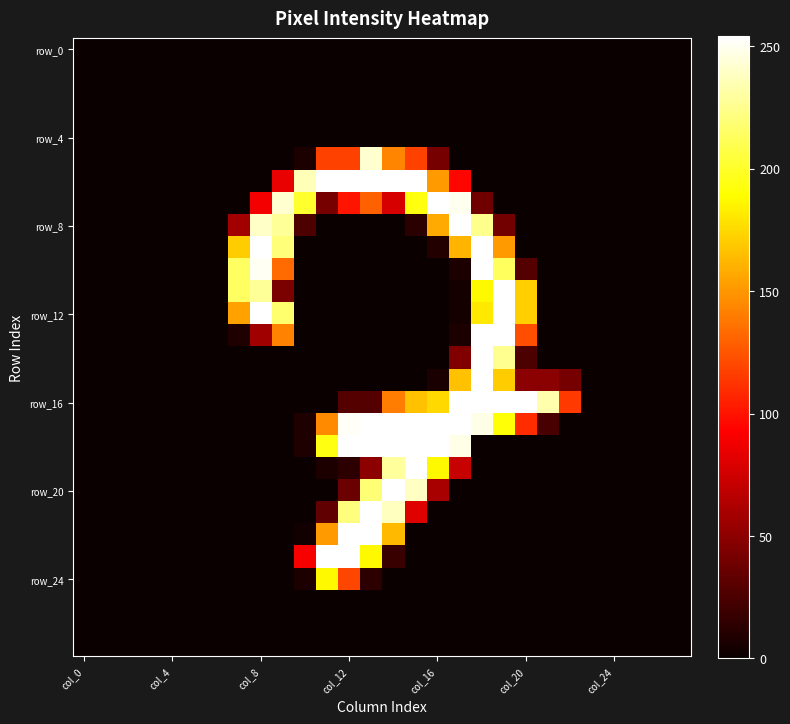

At how many categories does at least one series exceed 159?

15